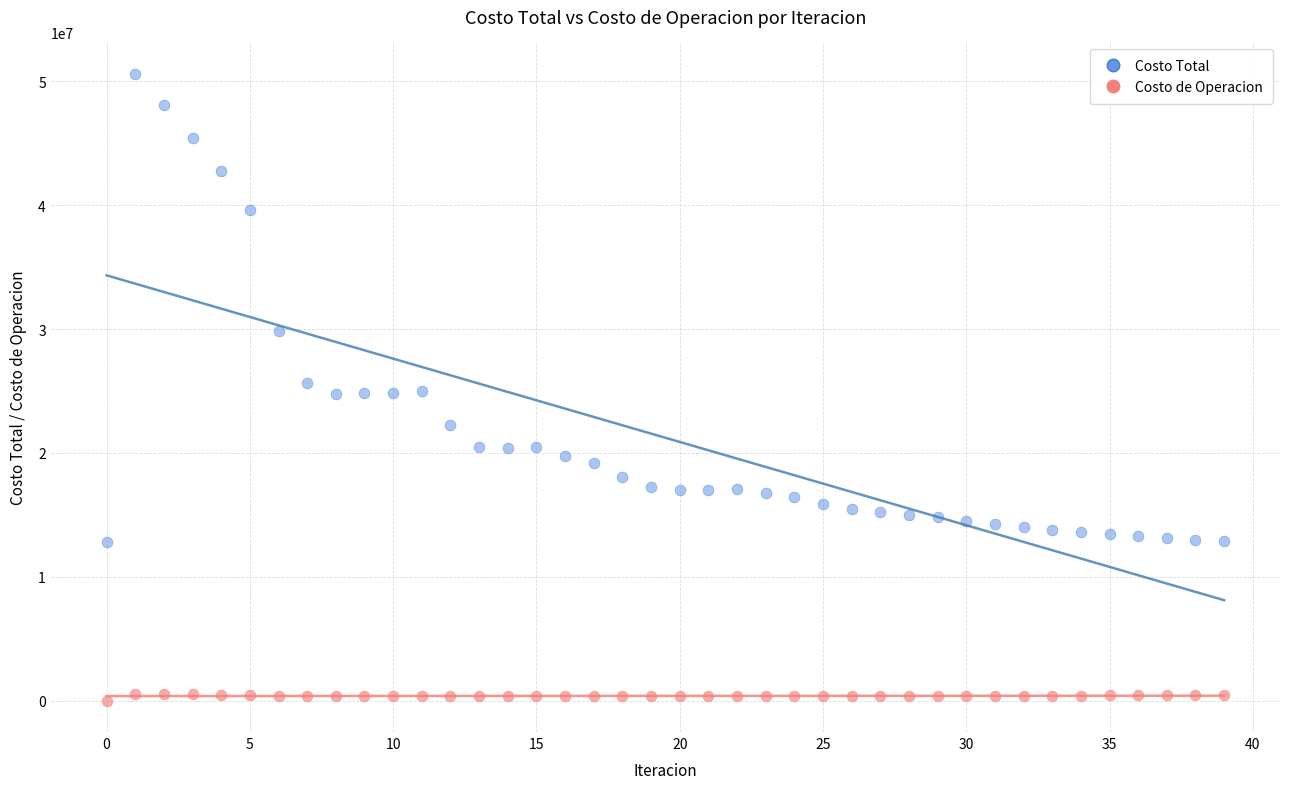

Which series has the widest spread of Y values?

Costo Total